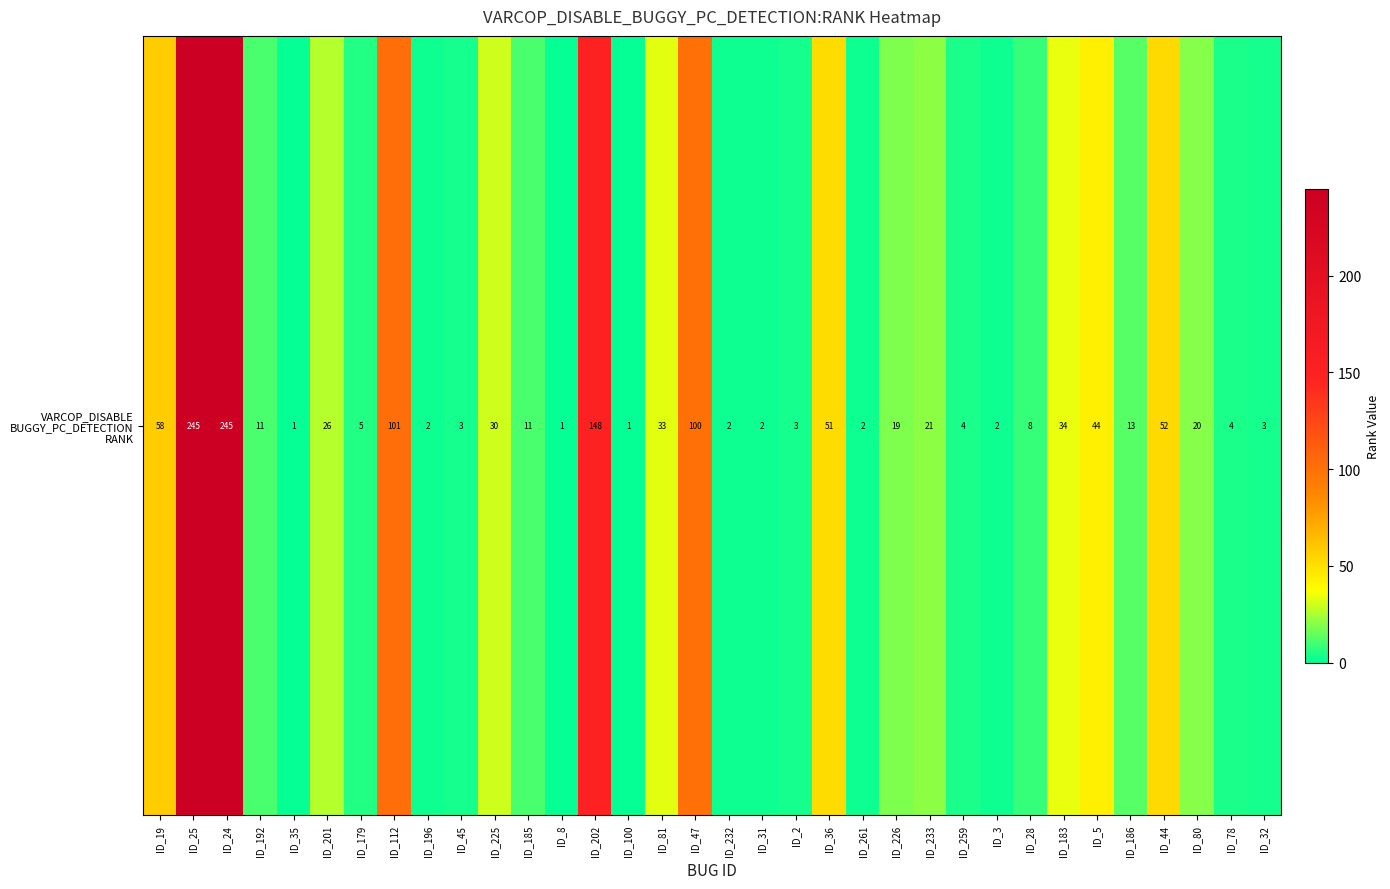

List the labels in order of value, largest first.

ID_25, ID_24, ID_202, ID_112, ID_47, ID_19, ID_44, ID_36, ID_5, ID_183, ID_81, ID_225, ID_201, ID_233, ID_80, ID_226, ID_186, ID_192, ID_185, ID_28, ID_179, ID_259, ID_78, ID_45, ID_2, ID_32, ID_196, ID_232, ID_31, ID_261, ID_3, ID_35, ID_8, ID_100